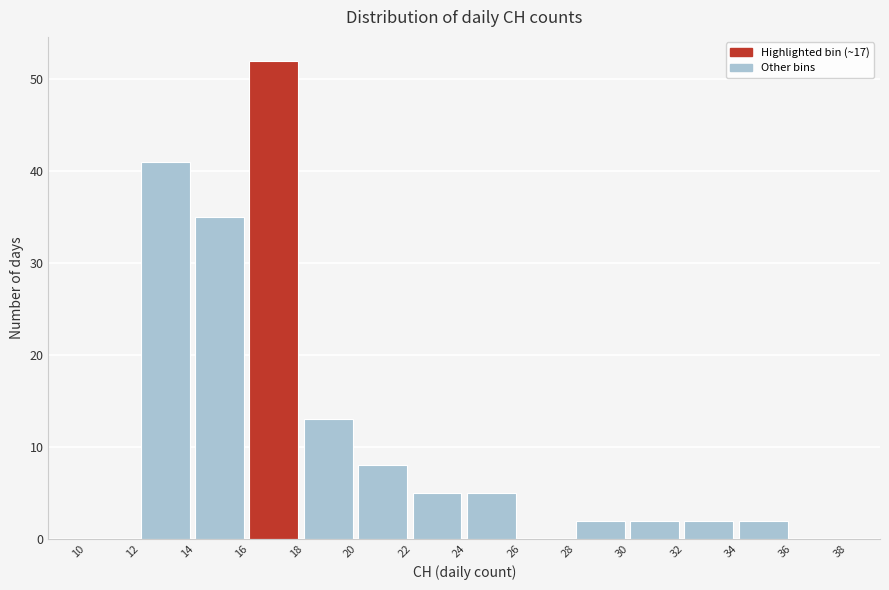

How tall is the bar that spans 12 to 14 on the x-axis? The values are not printed on the chart, so give them approximately, as read against the axis.

41